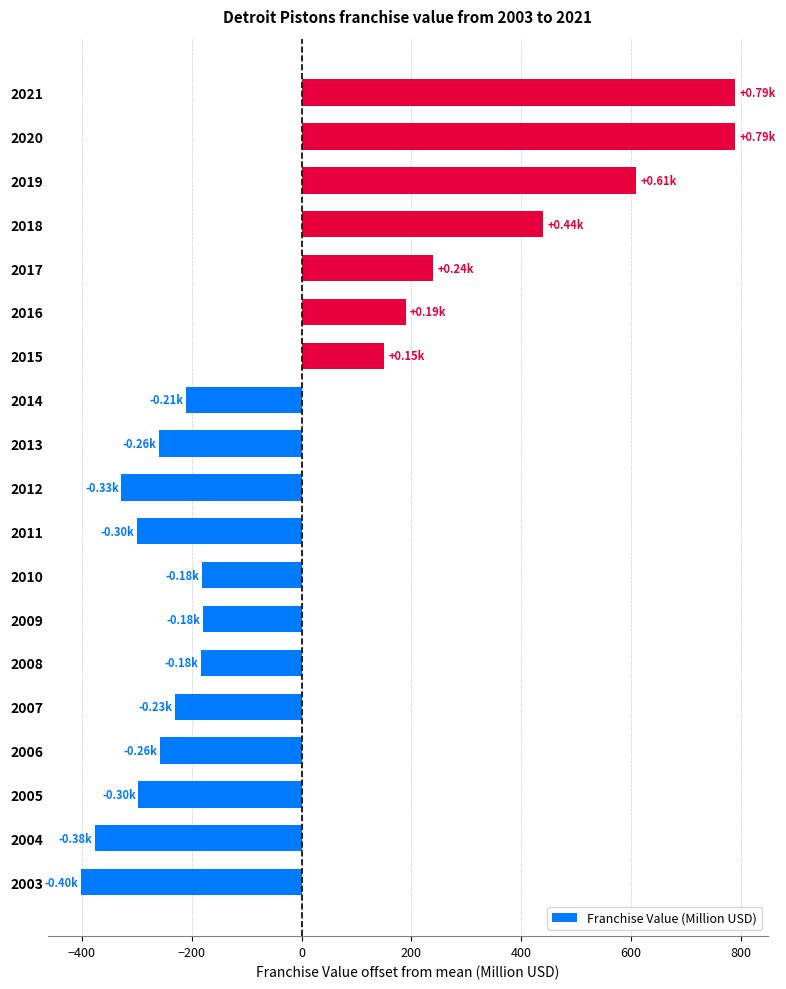

Between 2021 and 2014, which is larger?

2021